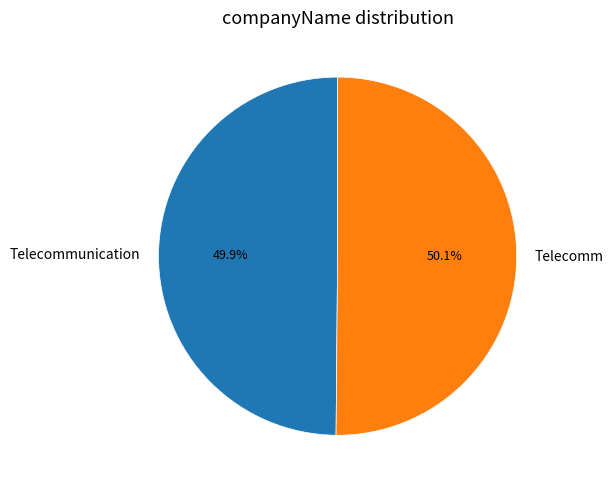

Approximately how many times larger is the value at Telecomm compared to Telecommunication?

1.0